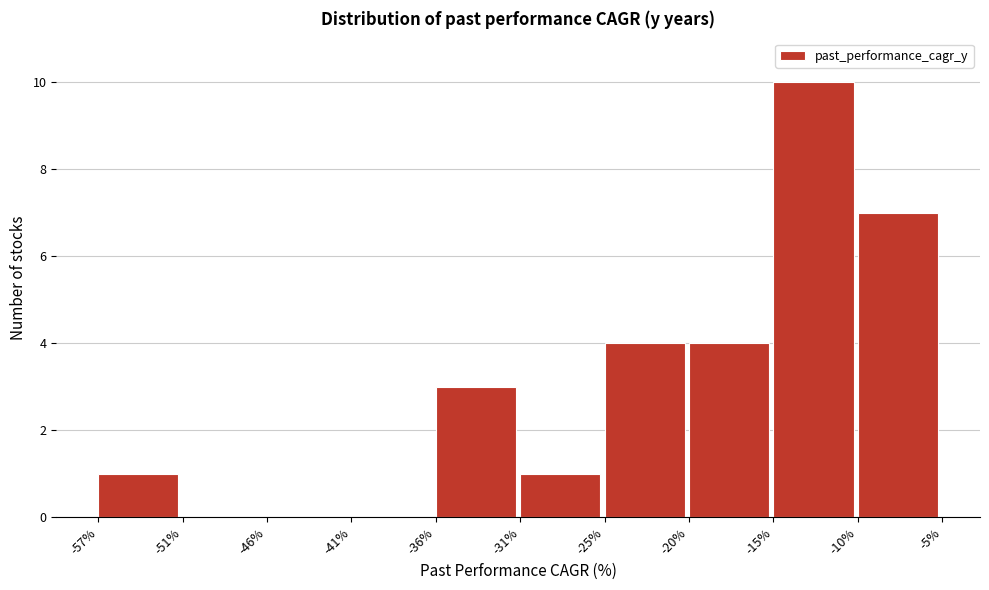

Reading left to right, transcribe this chart: for each bar, give the range it covers on the x-axis and its height. The values are not printed on the chart, so give them approximately, as read against the axis.

-57% to -51%: 1
-51% to -46%: 0
-46% to -41%: 0
-41% to -36%: 0
-36% to -31%: 3
-31% to -25%: 1
-25% to -20%: 4
-20% to -15%: 4
-15% to -10%: 10
-10% to -5%: 7